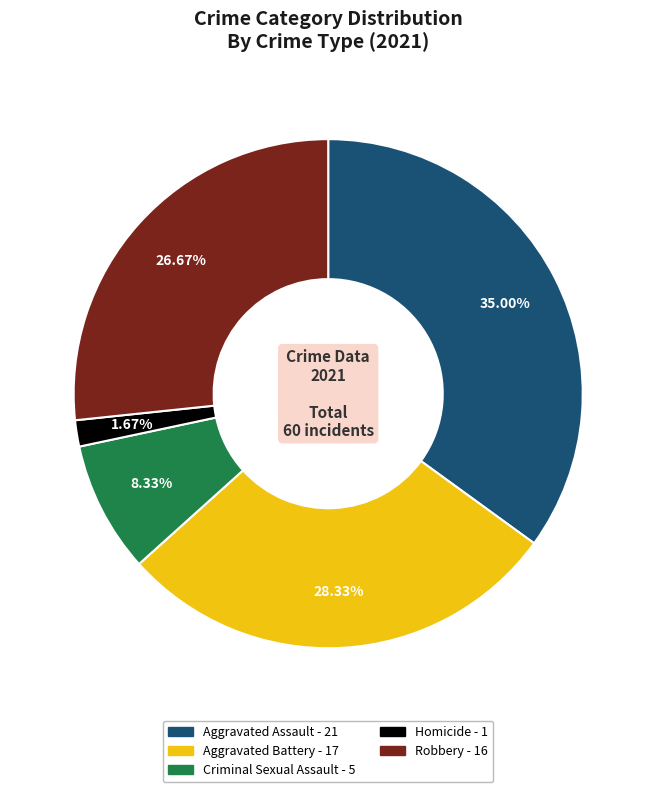

Rank the categories by value from lowest to highest.

Homicide, Criminal Sexual Assault, Robbery, Aggravated Battery, Aggravated Assault